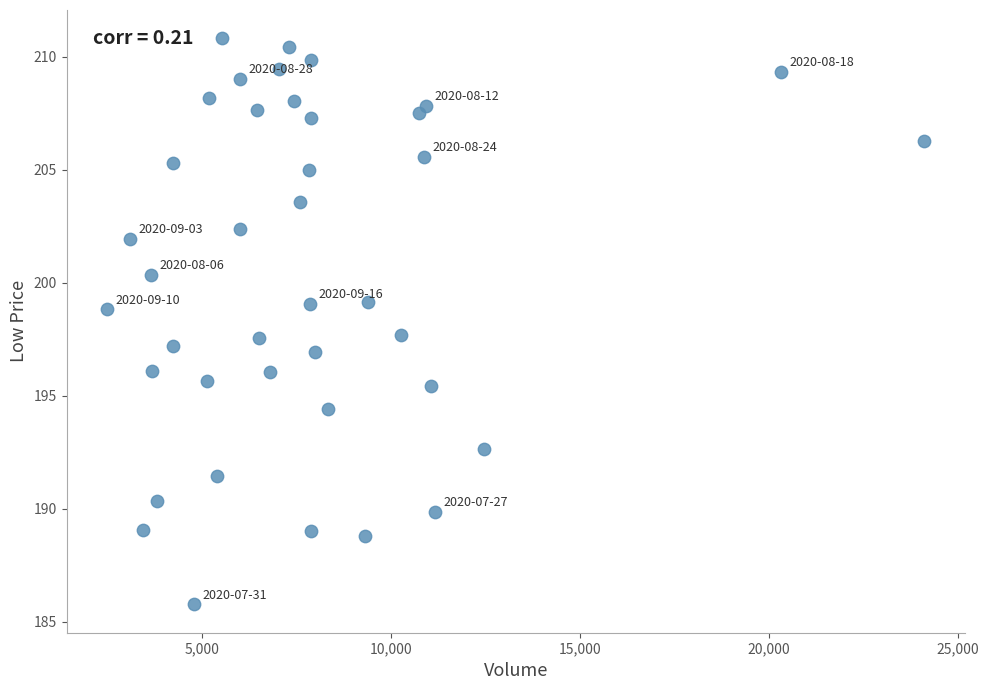

What is the range of Y values (max minus min)?

25.1